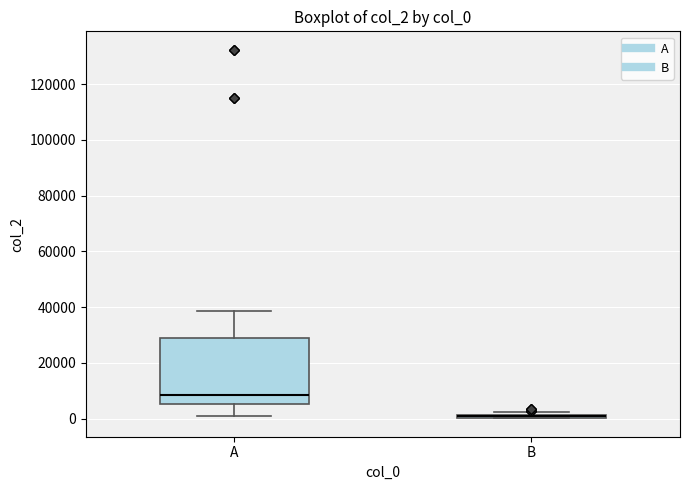

Where is the upper edge of the box for B on the y-axis? The values are not printed on the chart, so give them approximately, as read against the axis.

2000